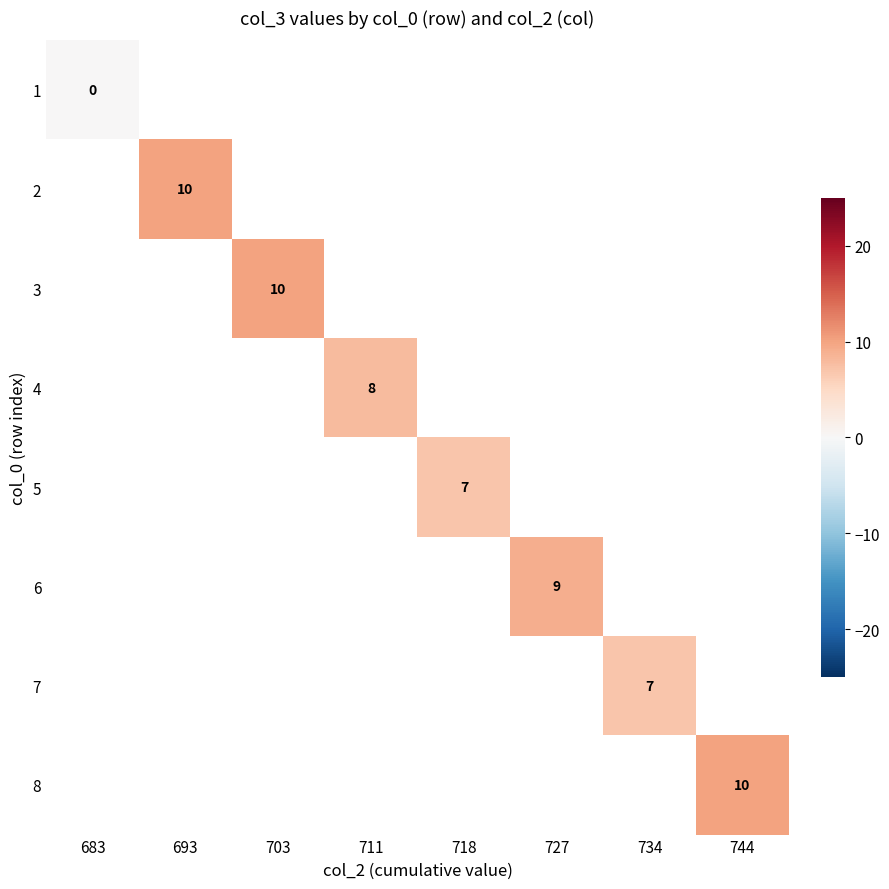

At how many categories does at least one series exceed 5?

7